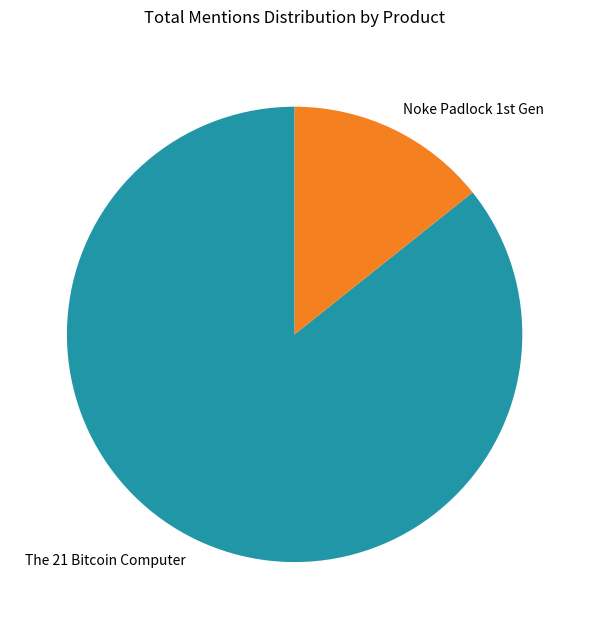

Is there any slice that represents more than half of the pie?

Yes